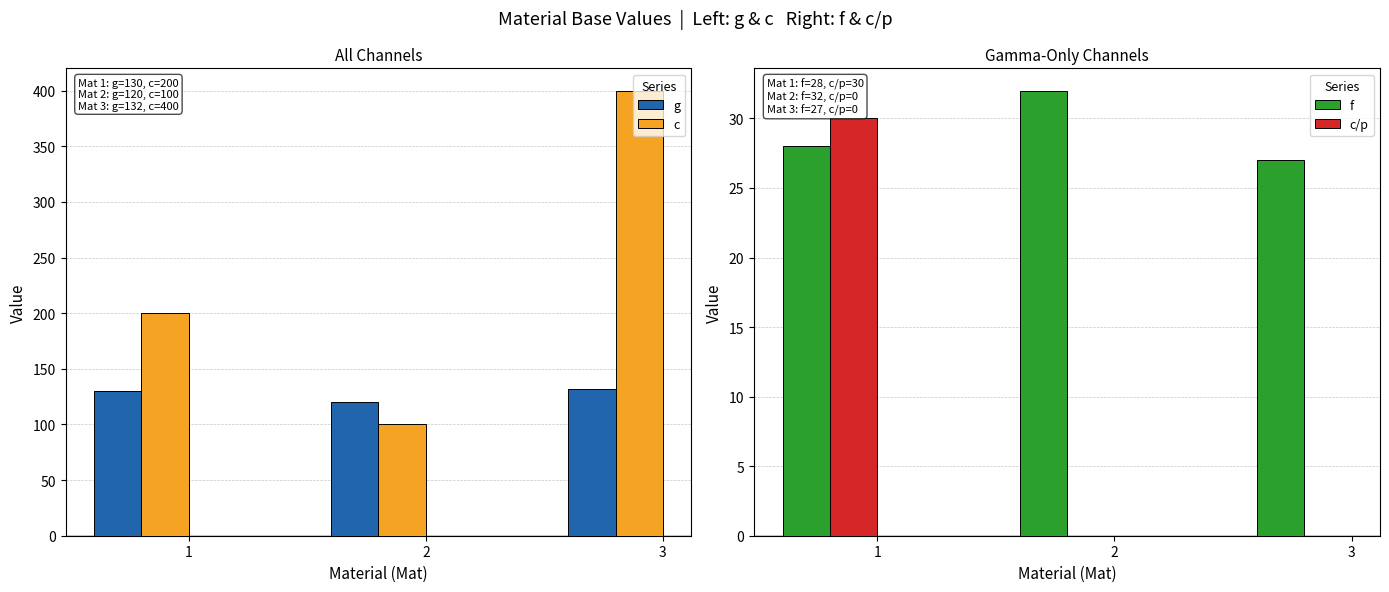

Reading left to right, transcribe all the data shown in this chart.

g: 130	120	132
c: 200	100	400
f: 28	32	27
c/p: 30	0	0